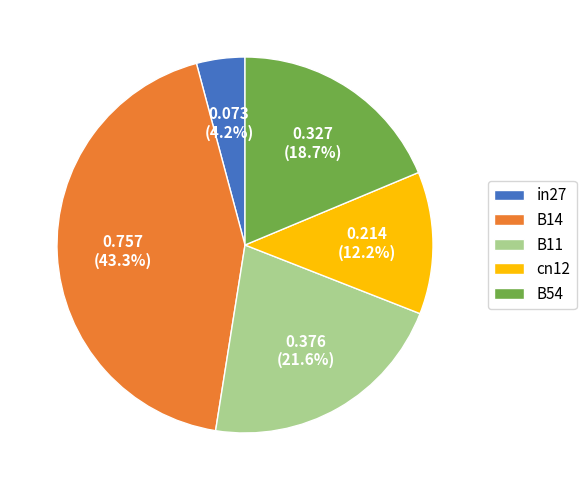

Which has a higher value, B14 or cn12?

B14